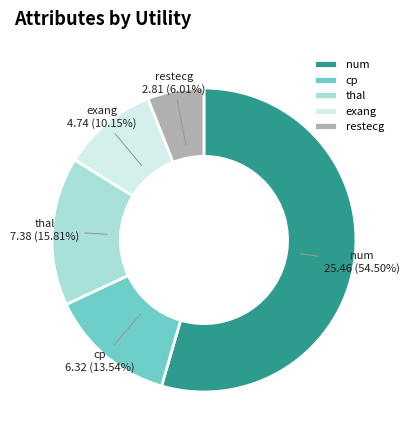

To the nearest percent, what is the difference between the largest and smallest slice percentages?

48%